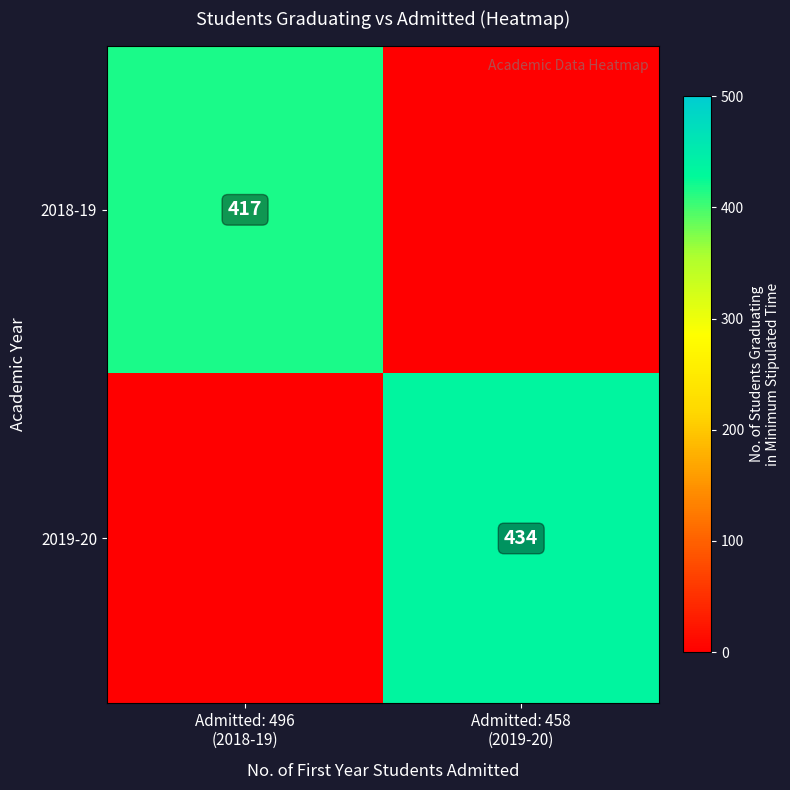

At which category is the sum across all series the highest?

Admitted: 458
(2019-20)